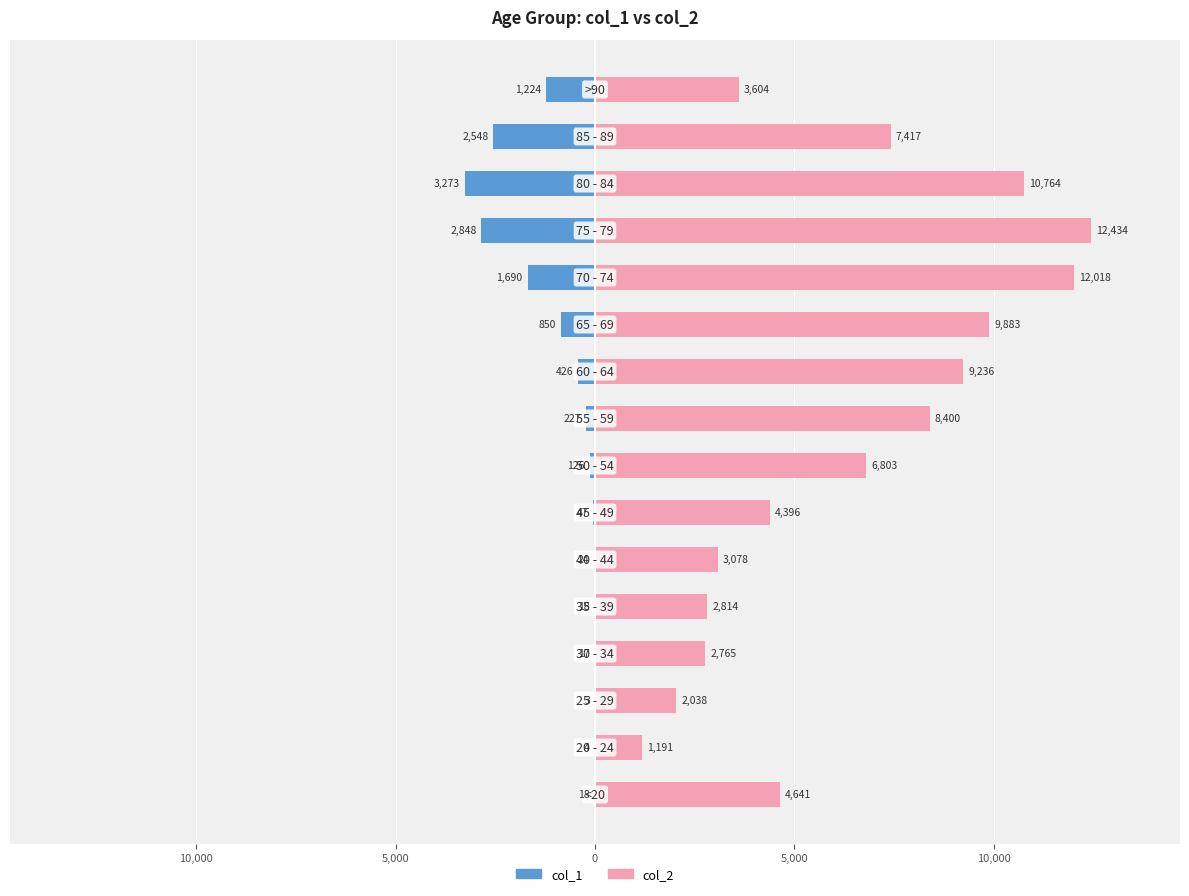

Rank the series by their maximum value, from lowest to highest.

col_1, col_2